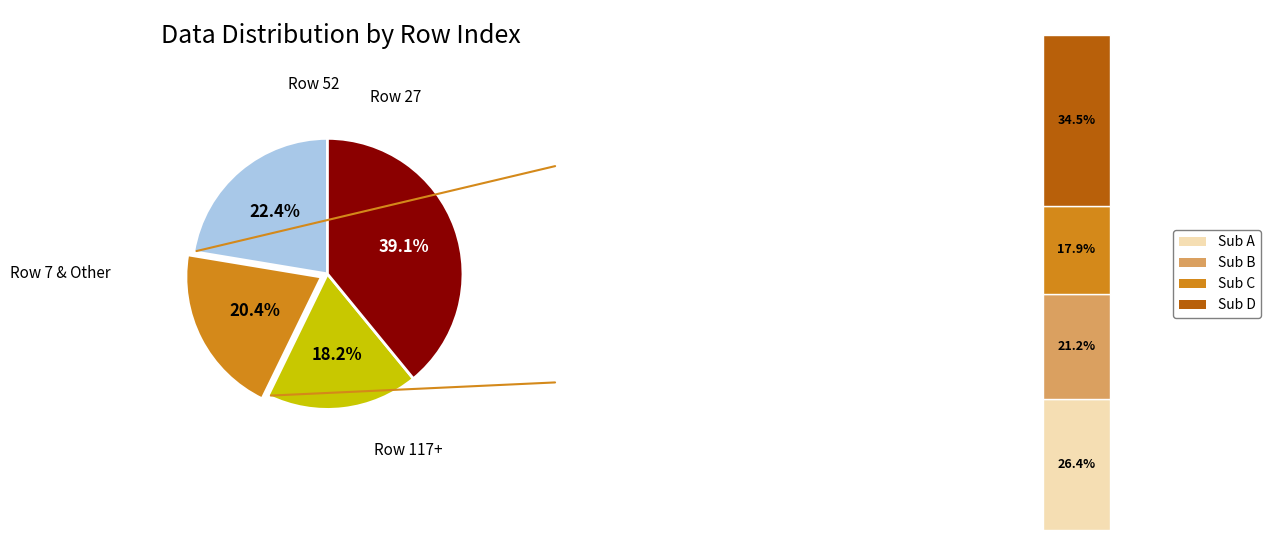

Does 312 represent more than half of the total?

No